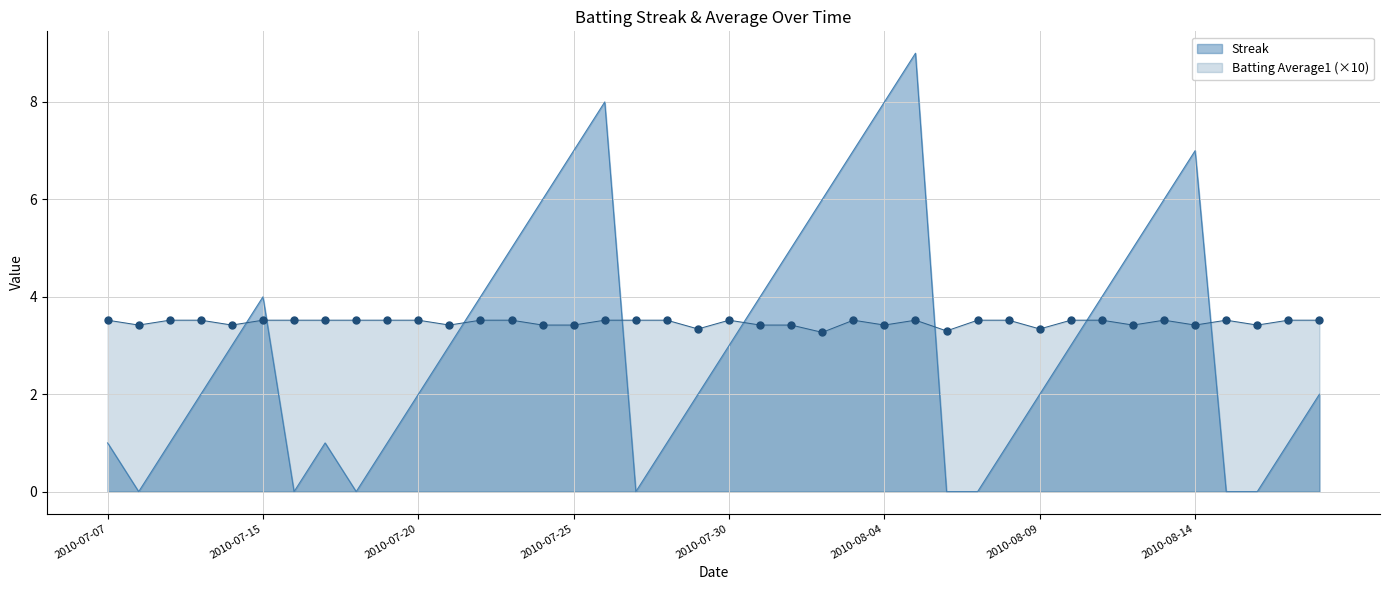

At how many categories does at least one series exceed 8?

1